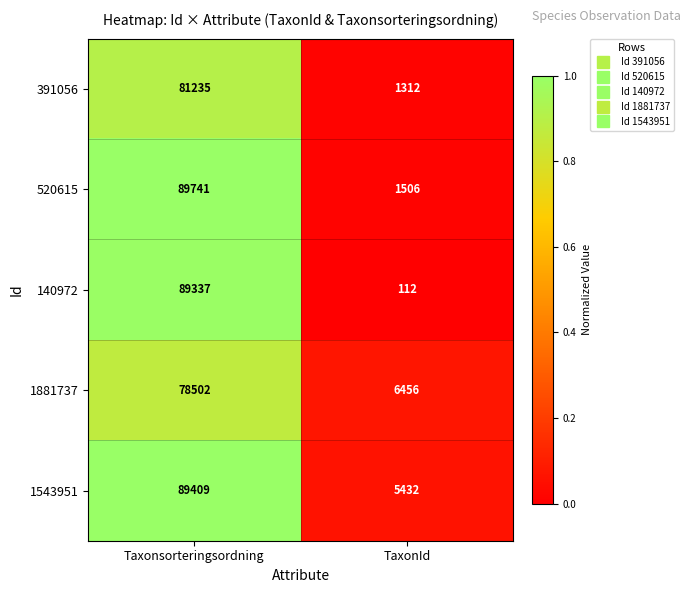

What is the total value across all series at Taxonsorteringsordning?

428224